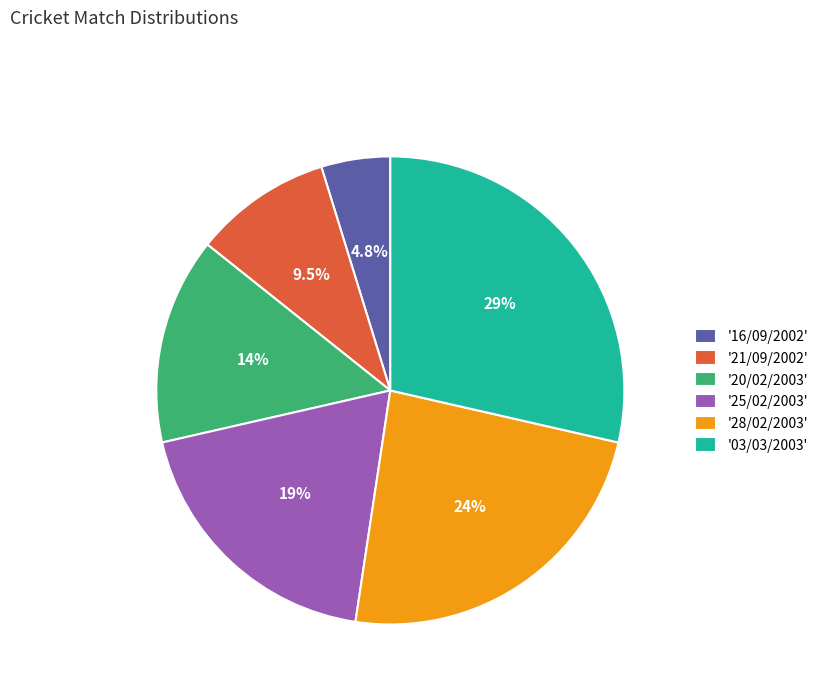

Which slice is the largest?

'03/03/2003'